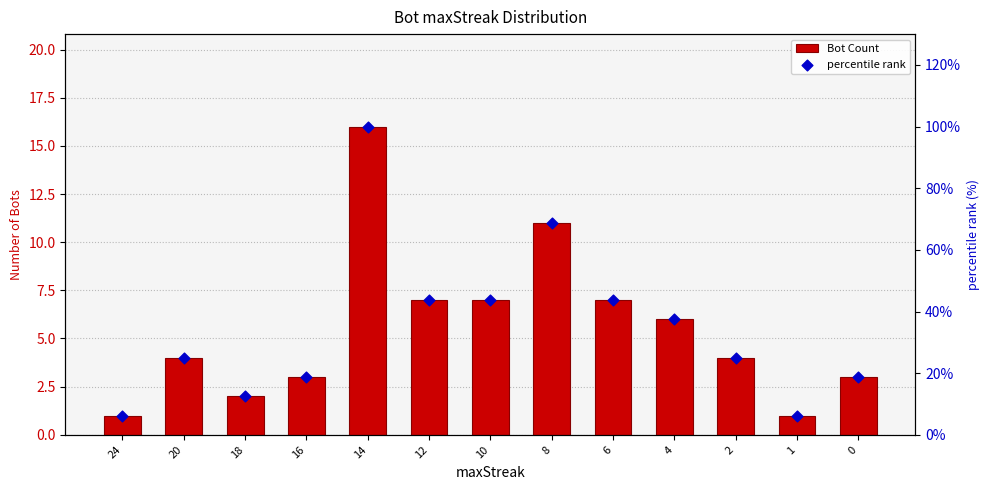

At which category is the sum across all series the highest?

14